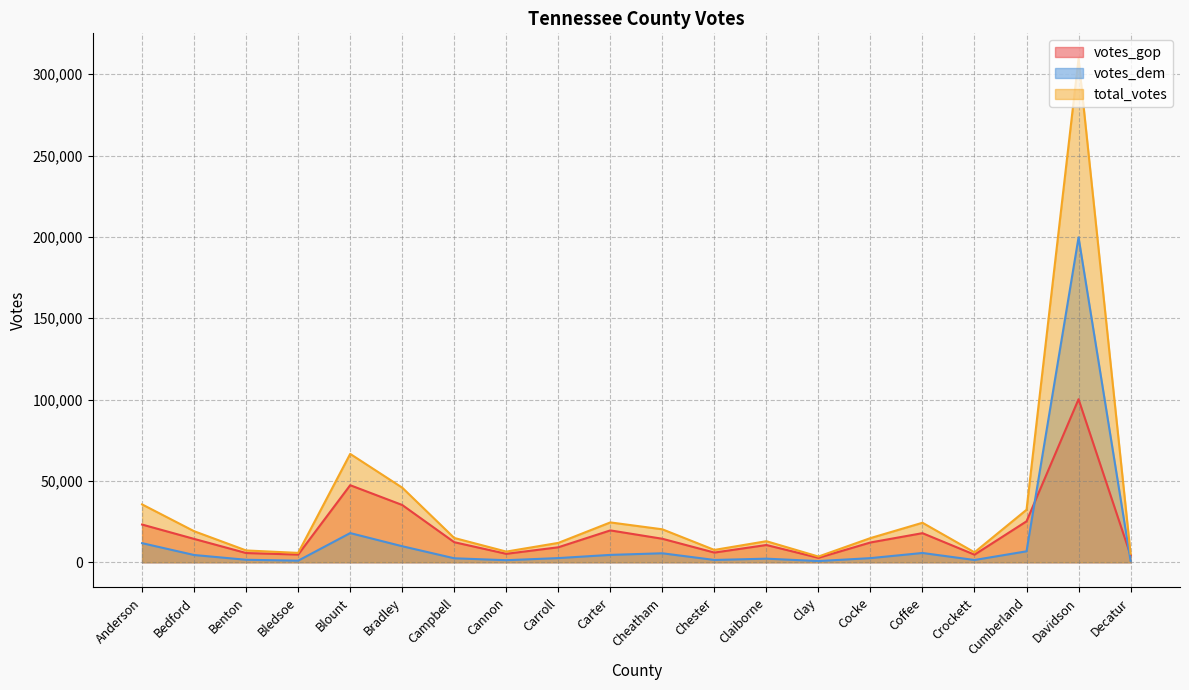

What is the difference between the maximum and second lowest values in the total_votes series?

304417